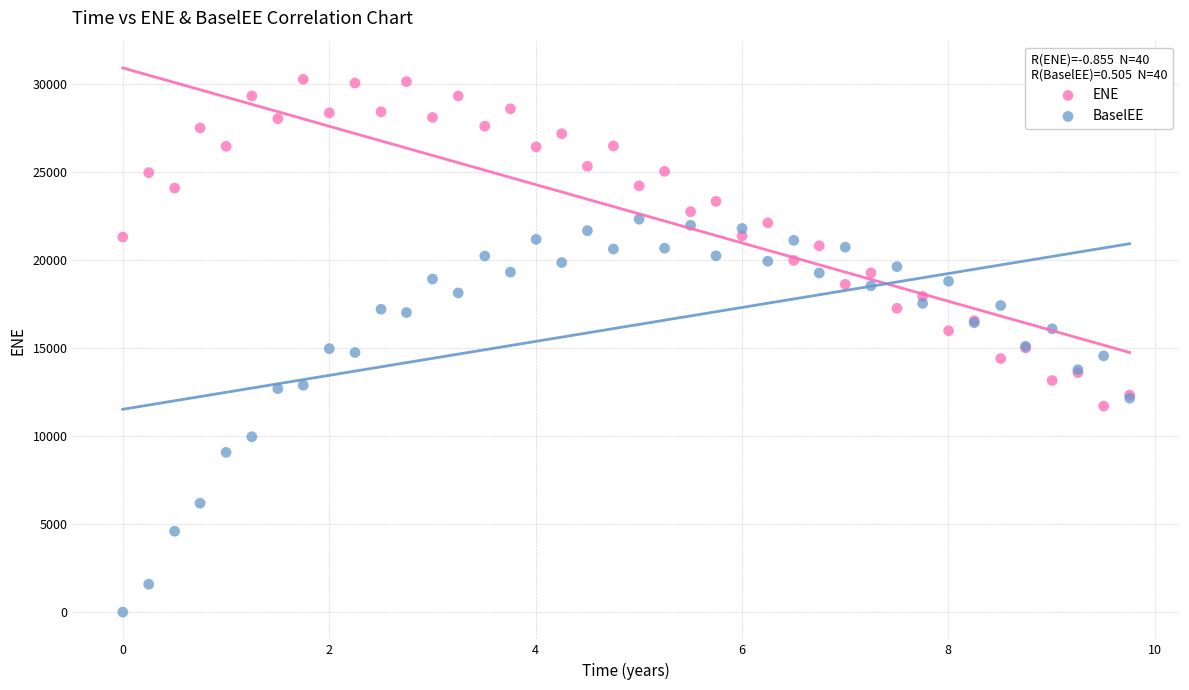

What is the X range (max minus min) for the scatter plot?

9.8